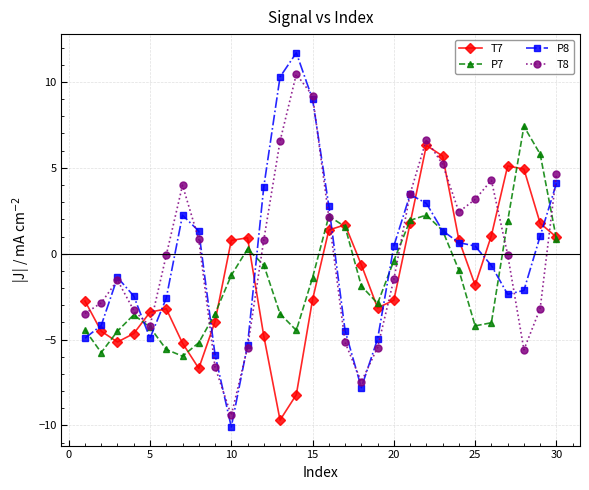

How many values in T7 are below zero?

17